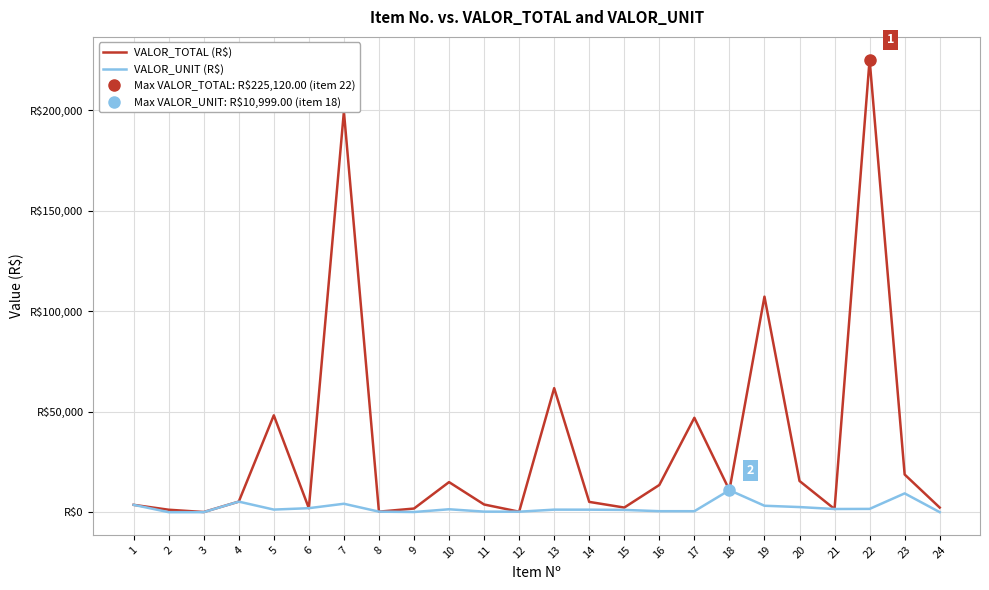

The VALOR_UNIT (R$) series shows 614.7 at 21. True or false?

False